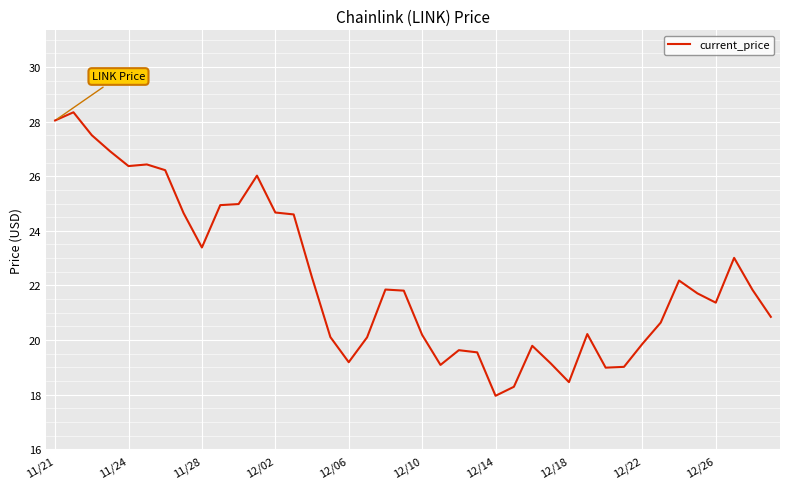

What is the difference between the maximum and minimum values?

10.4